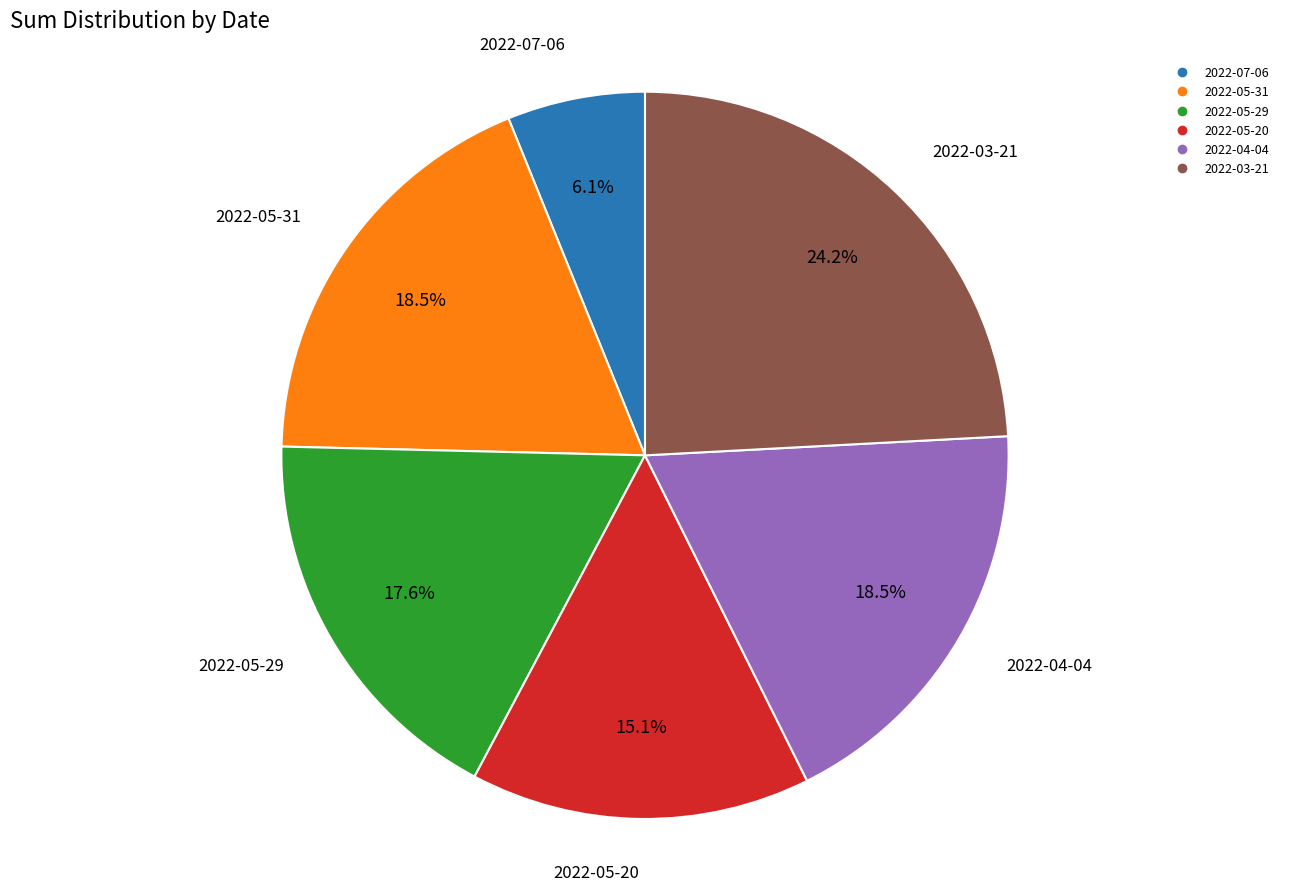

How many slices are in this pie chart?

6